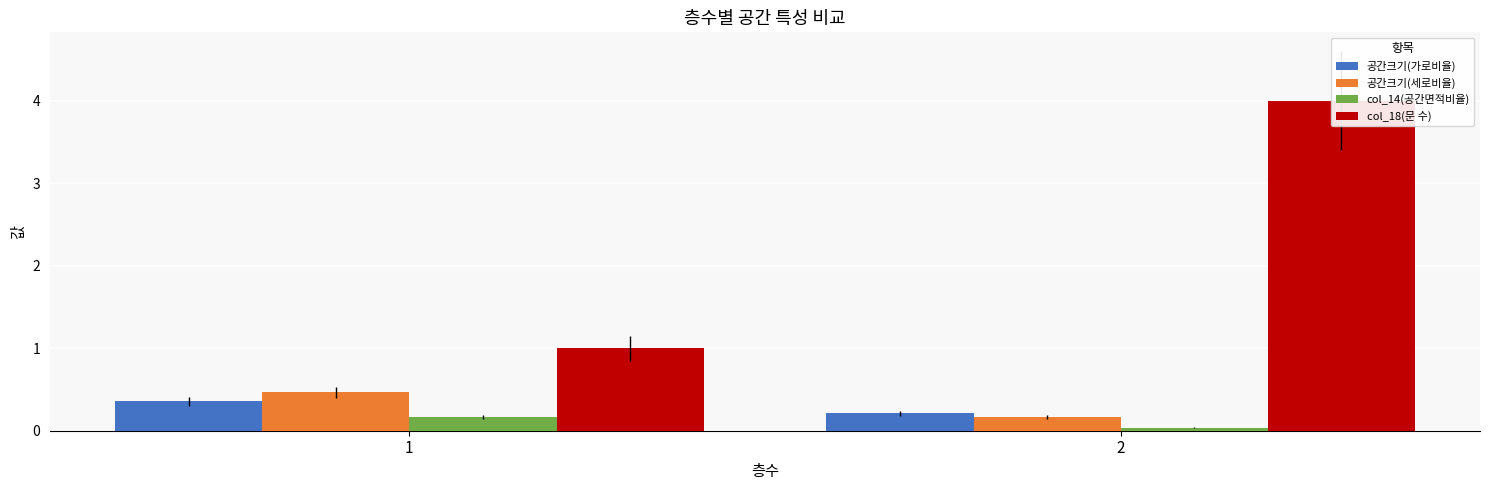

Count the col_14(공간면적비율) values in the range 0 to 1.

2